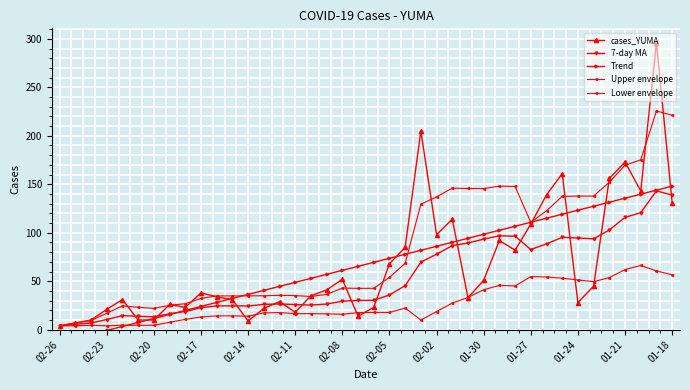

True or false: cases_YUMA has more than 1 points higher than both neighbors.

True